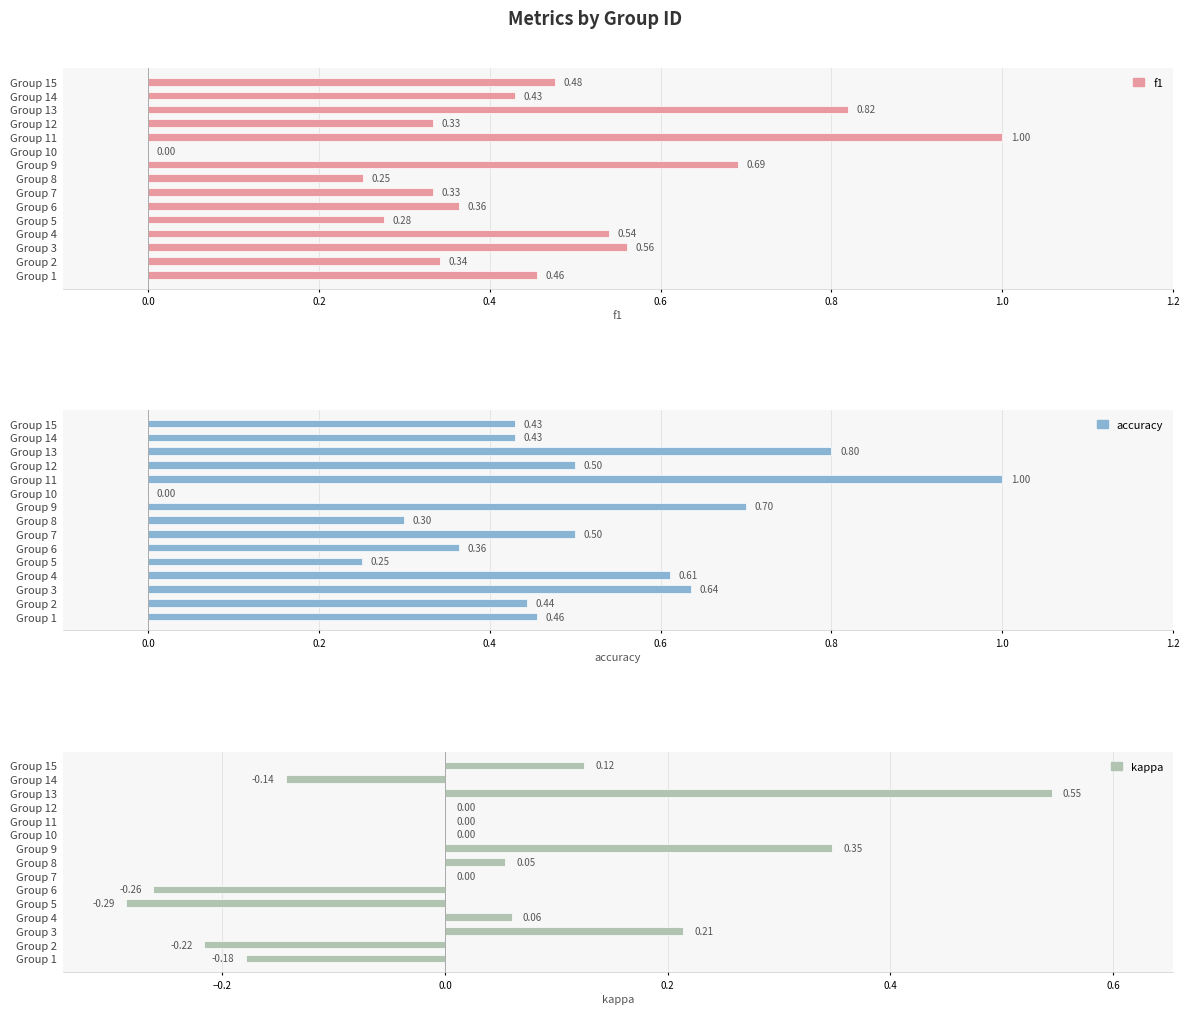

How many distinct data groups are displayed?

3